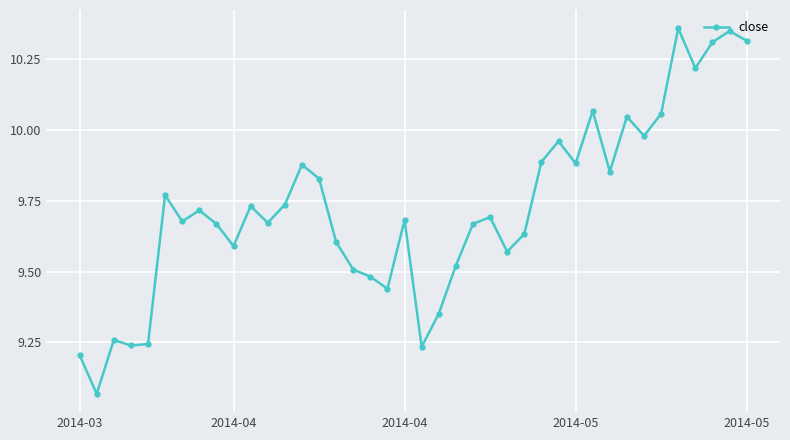

True or false: the data has more than 1 interior local peaks.

True